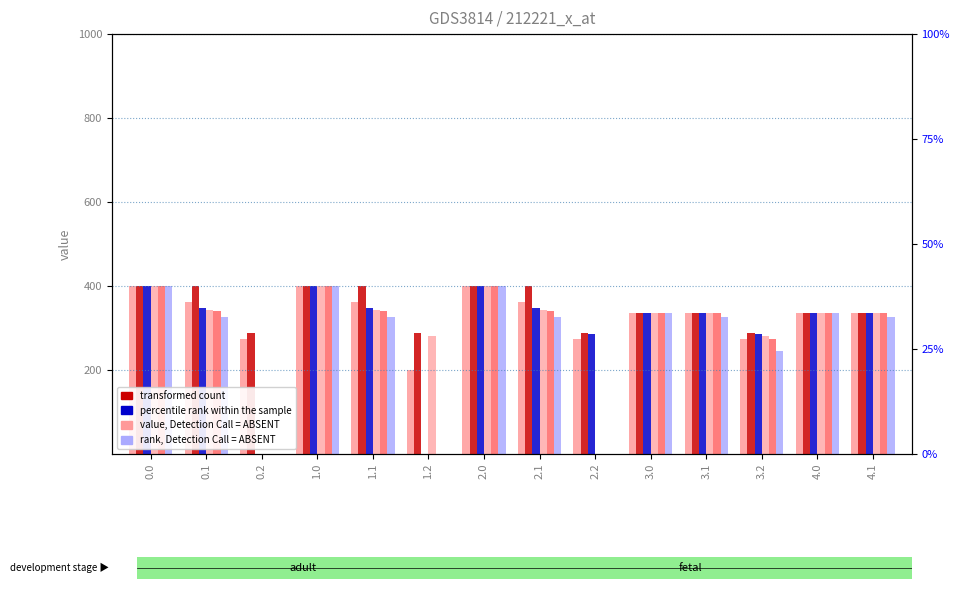

Rank the categories by col_5 value from highest to lowest.

2.0, 0.0, 1.0, 3.0, 4.0, 0.1, 1.1, 2.1, 3.1, 4.1, 3.2, 0.2, 1.2, 2.2